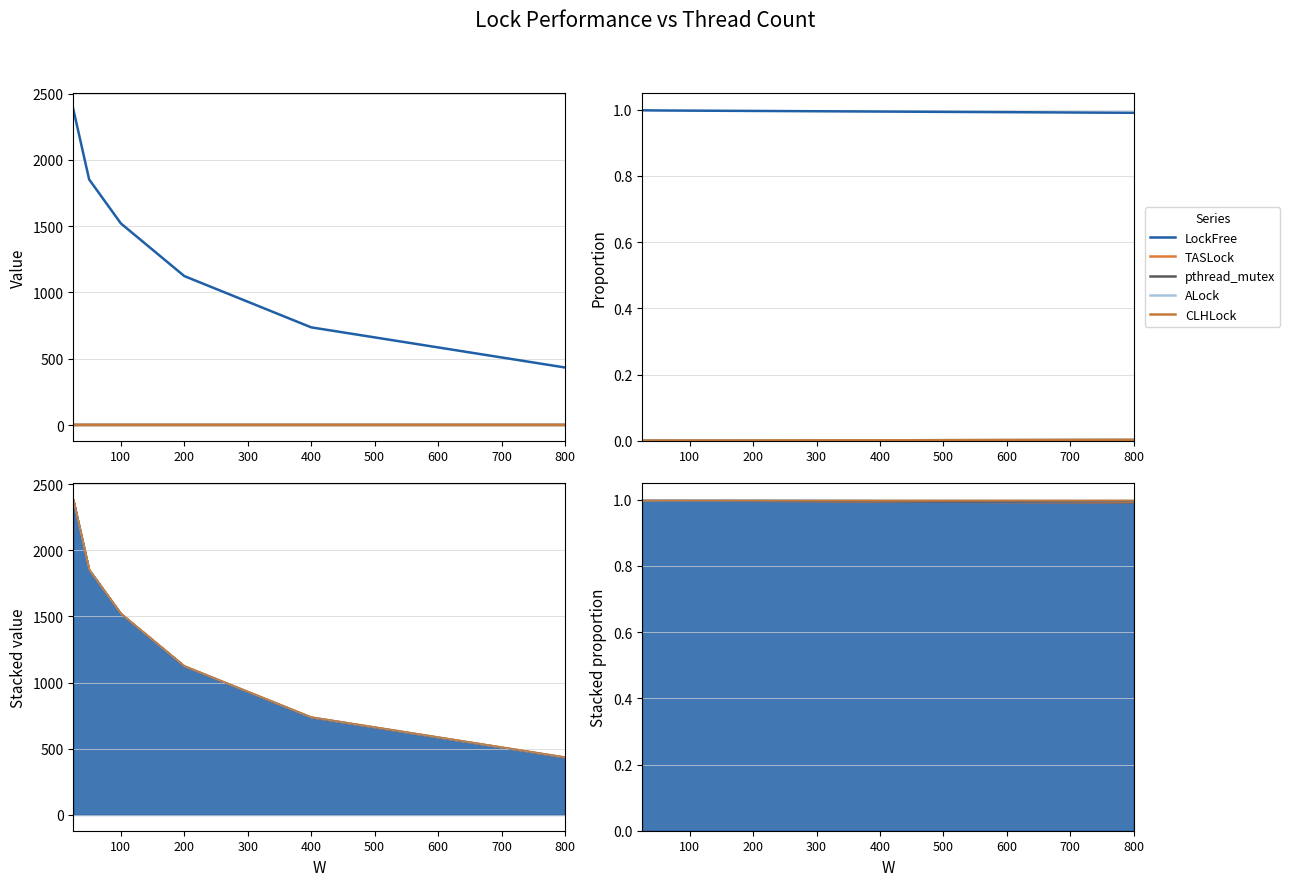

True or false: TASLock and pthread_mutex cross at least once.

False